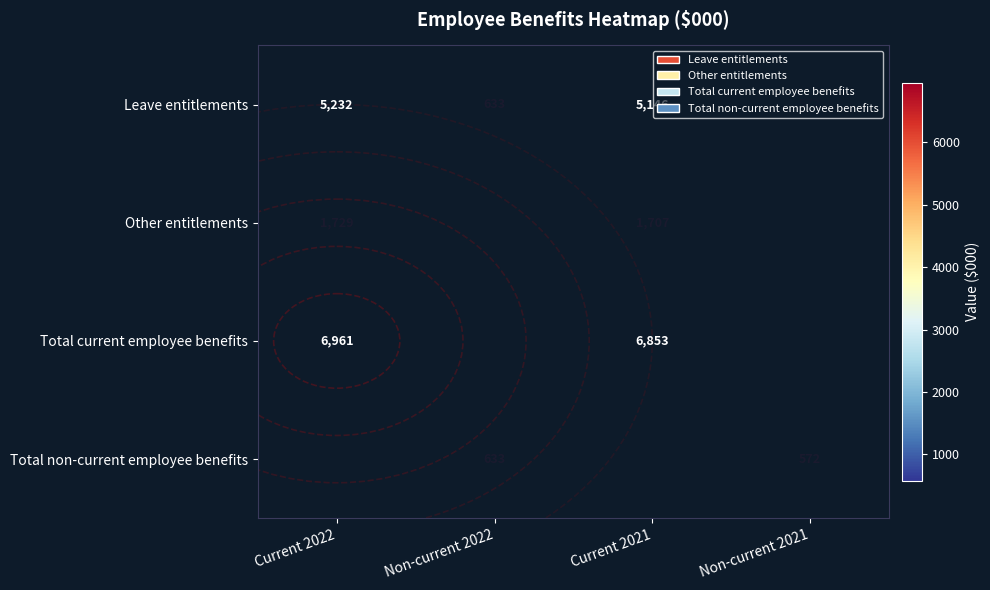

How many distinct data groups are displayed?

4